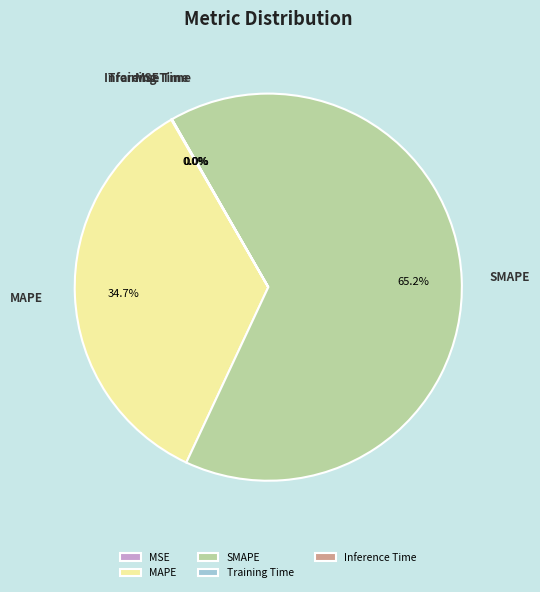

What is the largest slice in the pie chart?

SMAPE